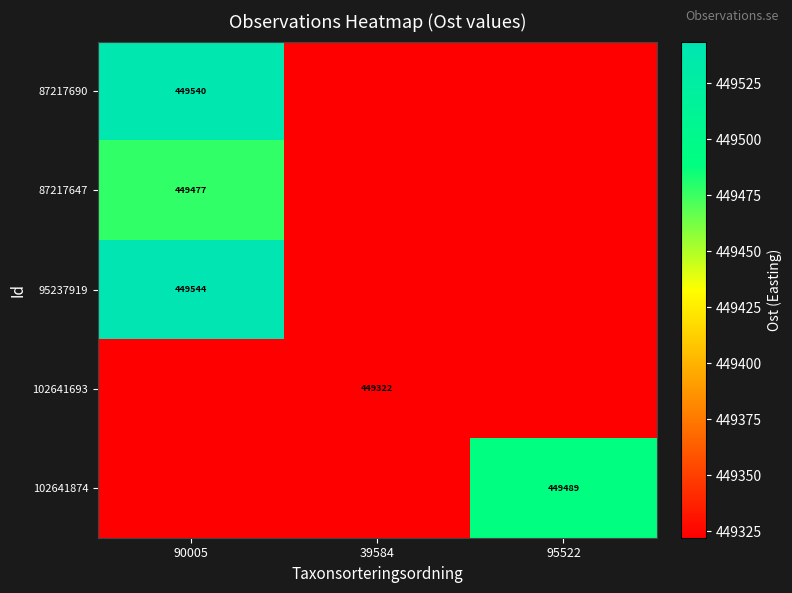

Which label corresponds to the smallest value in the chart?

39584